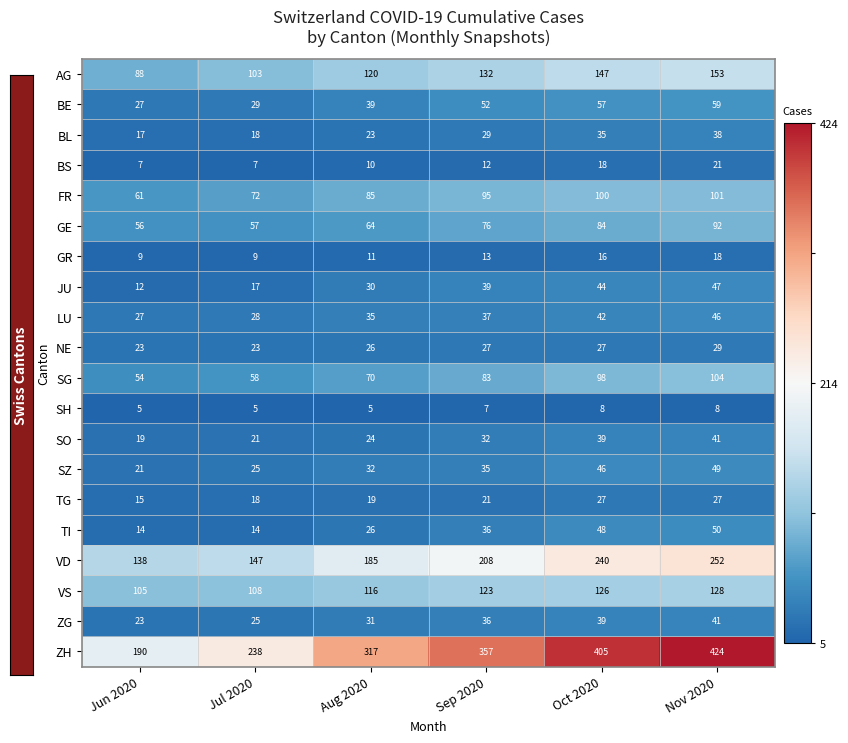

What is the total value across all series at Jul 2020?

1022